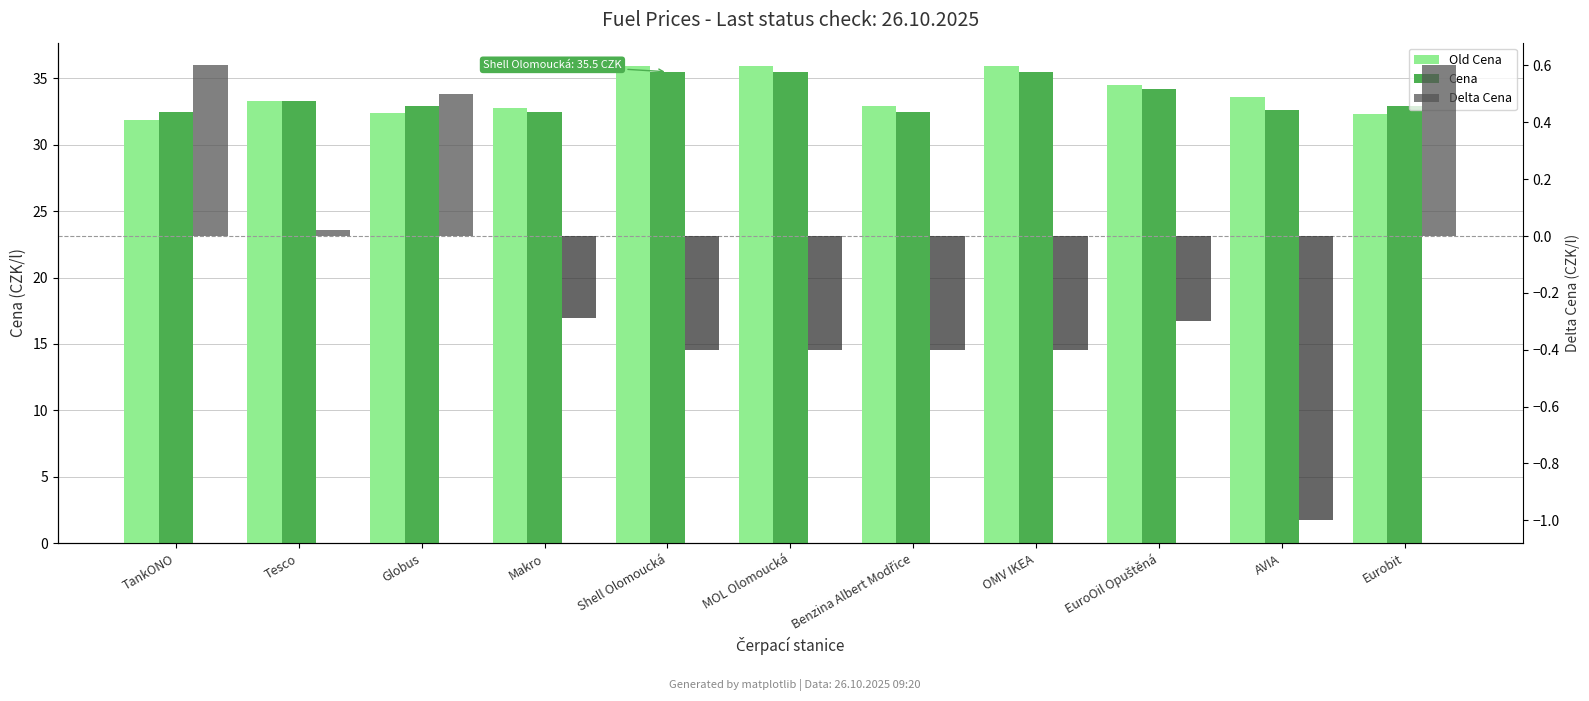

What is the value of the Cena bar at the 8th from the left?

35.5